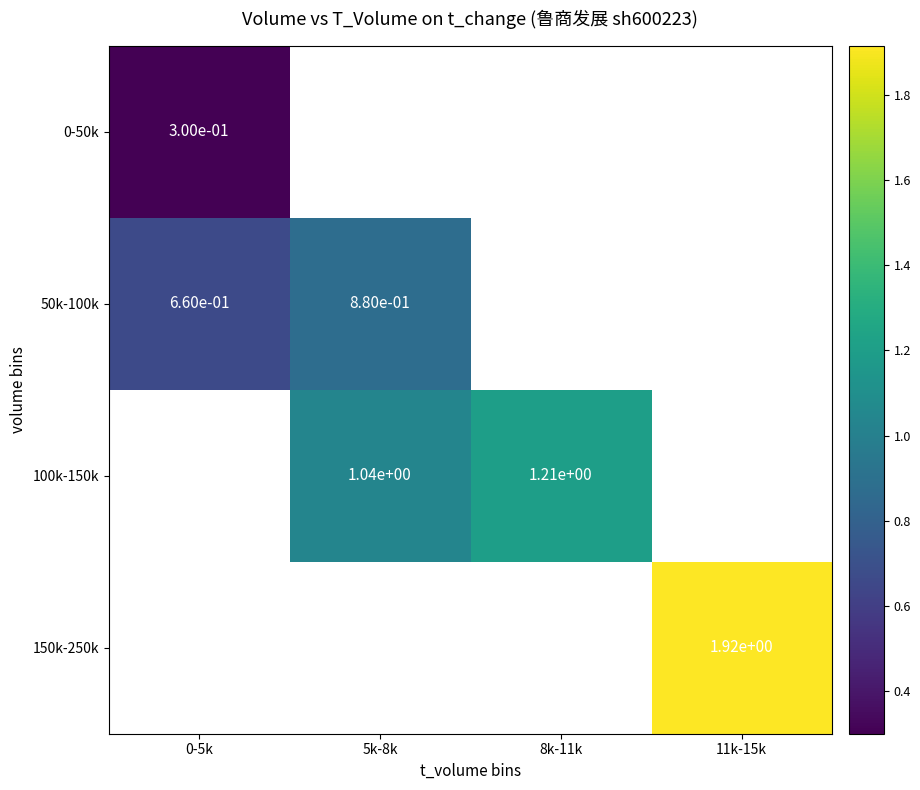

What is the smallest value displayed?

0.3